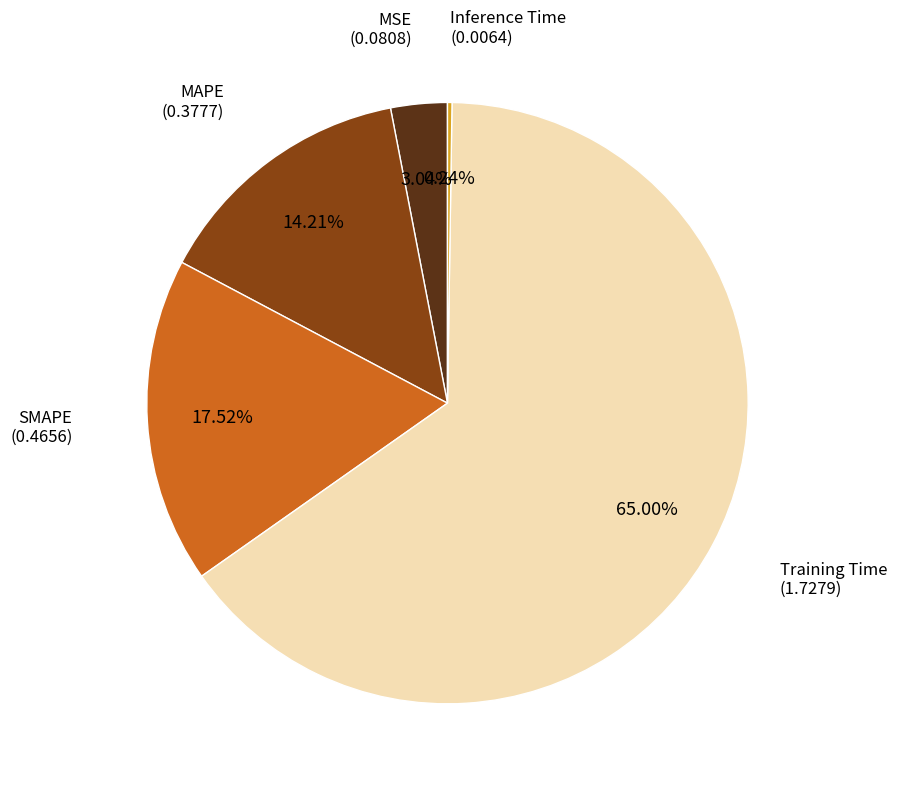

Between Training Time (1.7279) and MAPE (0.3777), which is larger?

Training Time (1.7279)